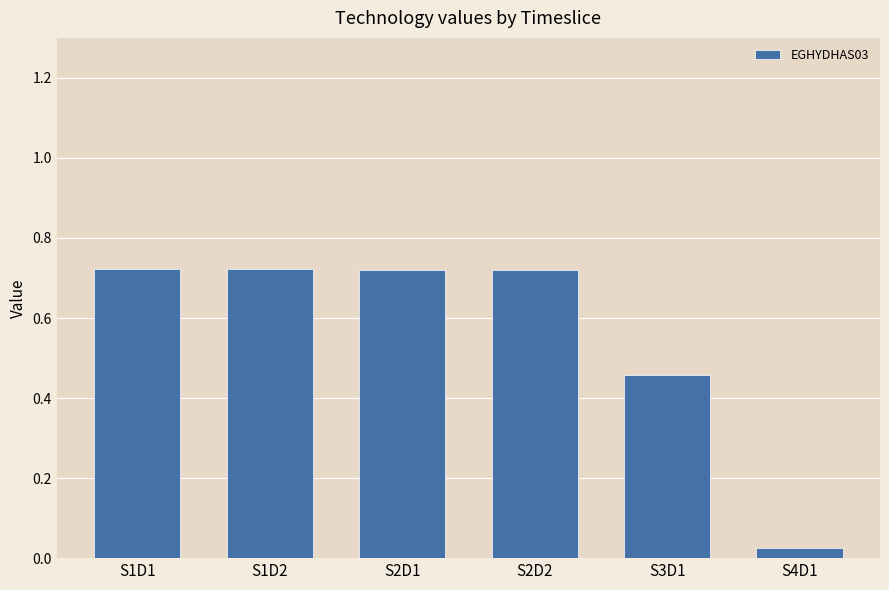

What is the label of the 6th bar from the left?

S4D1